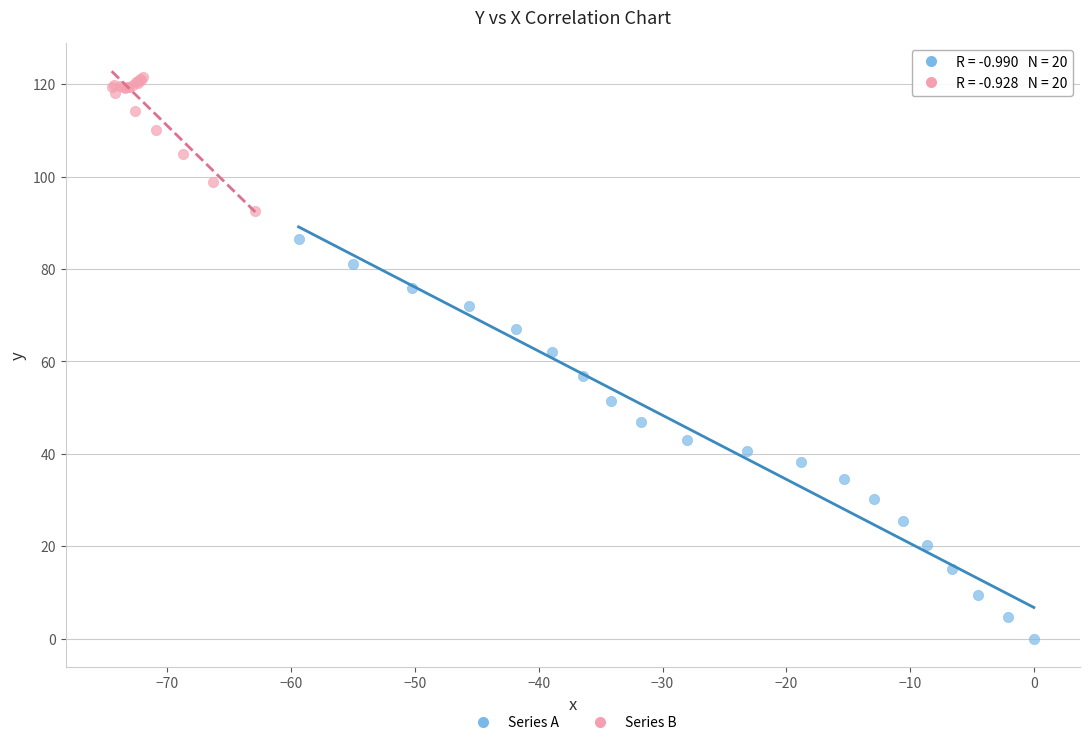

Which series has the largest Y range (max minus min)?

Series A